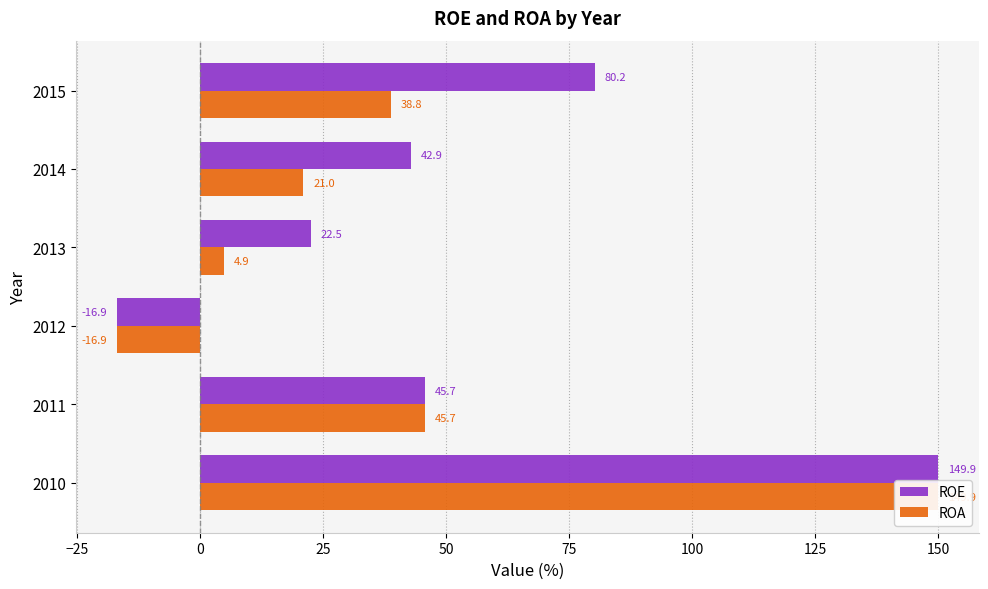

How many data points in ROE are less than 45?

3